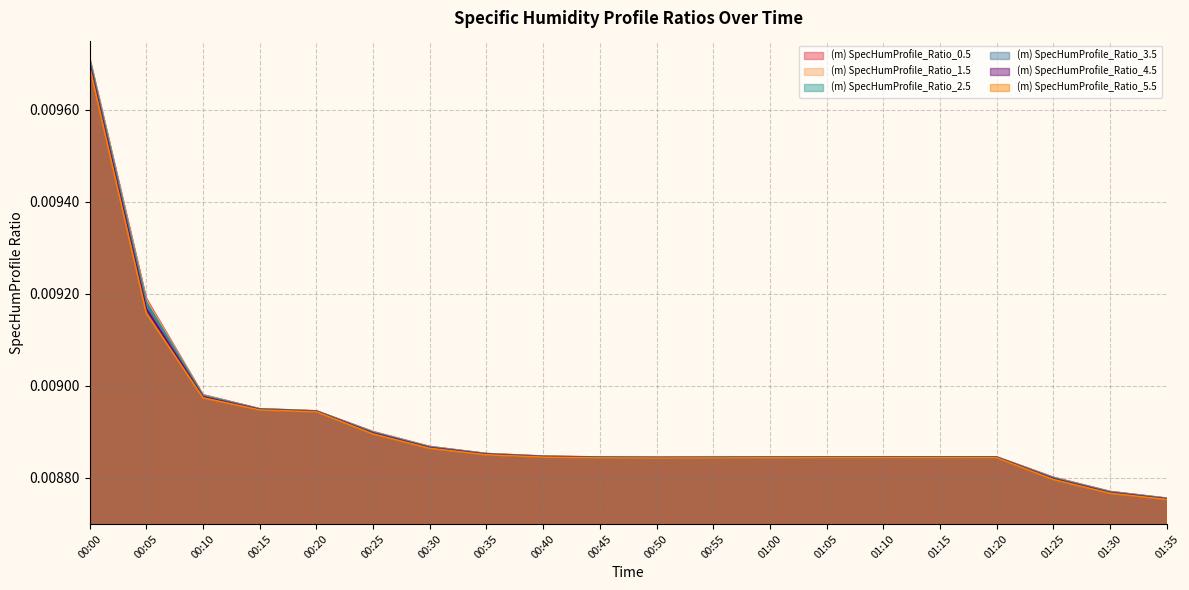

At which label does (m) SpecHumProfile_Ratio_0.5 reach its peak?

00:00